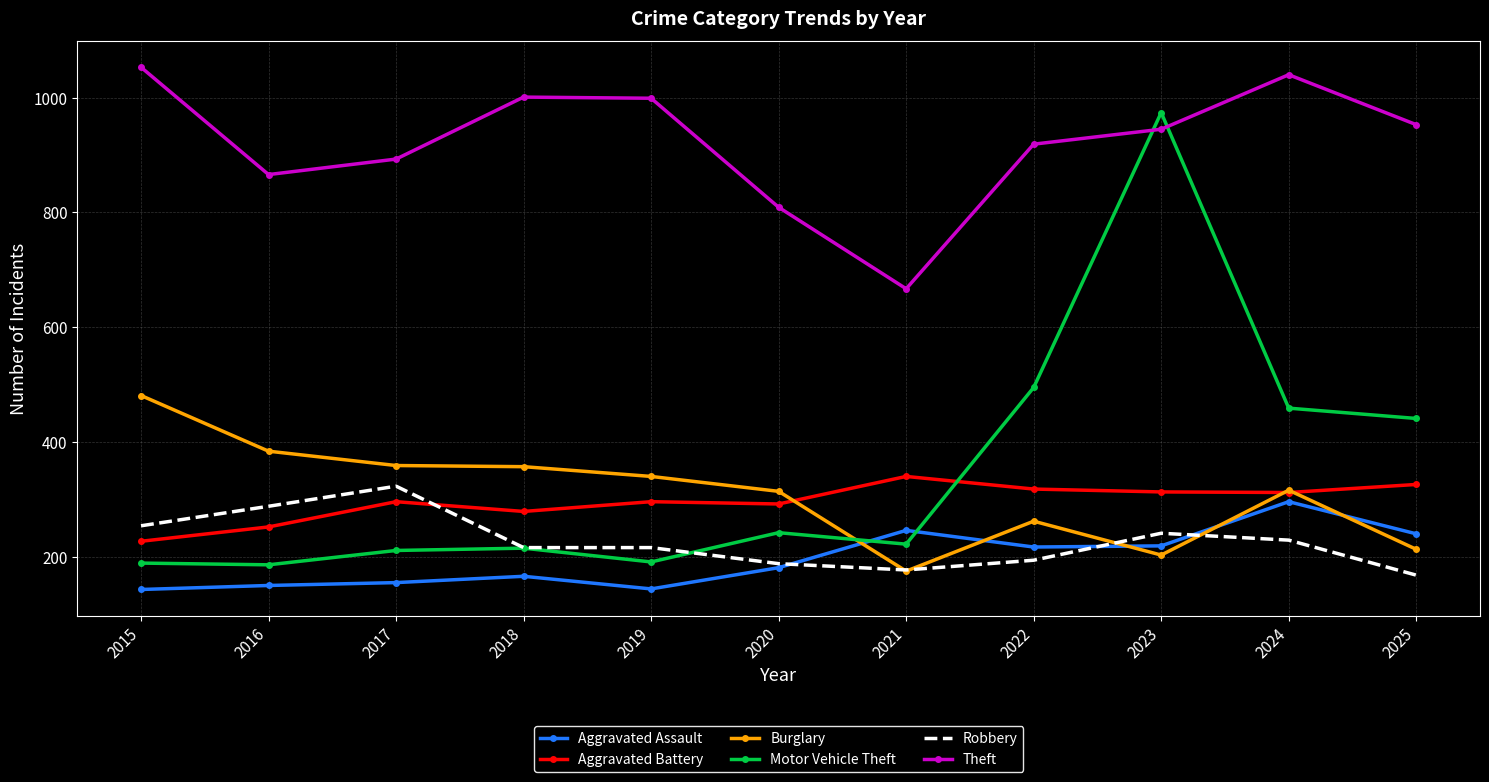

Which series ends up on top after the final intersection of Motor Vehicle Theft and Aggravated Battery?

Motor Vehicle Theft